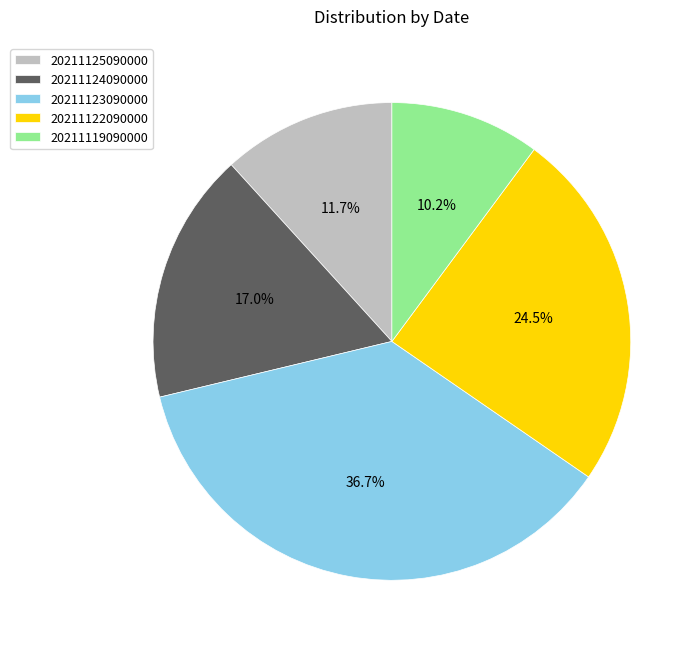

Combined, do 20211122090000 and 20211119090000 account for over 50%?

No